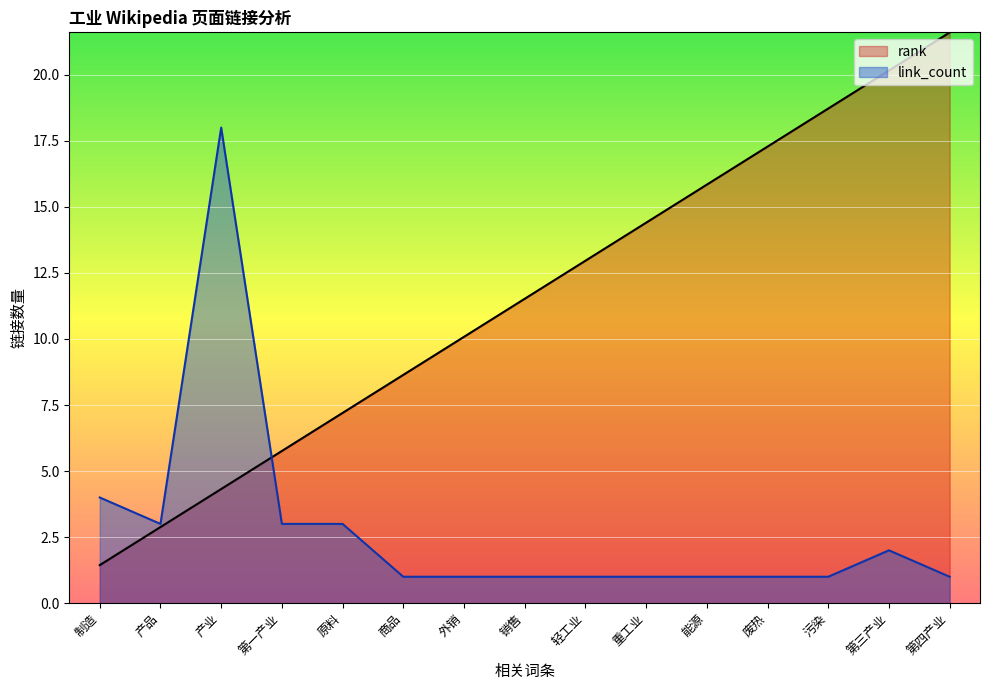

List the series in order of their peak value, lowest first.

link_count, rank